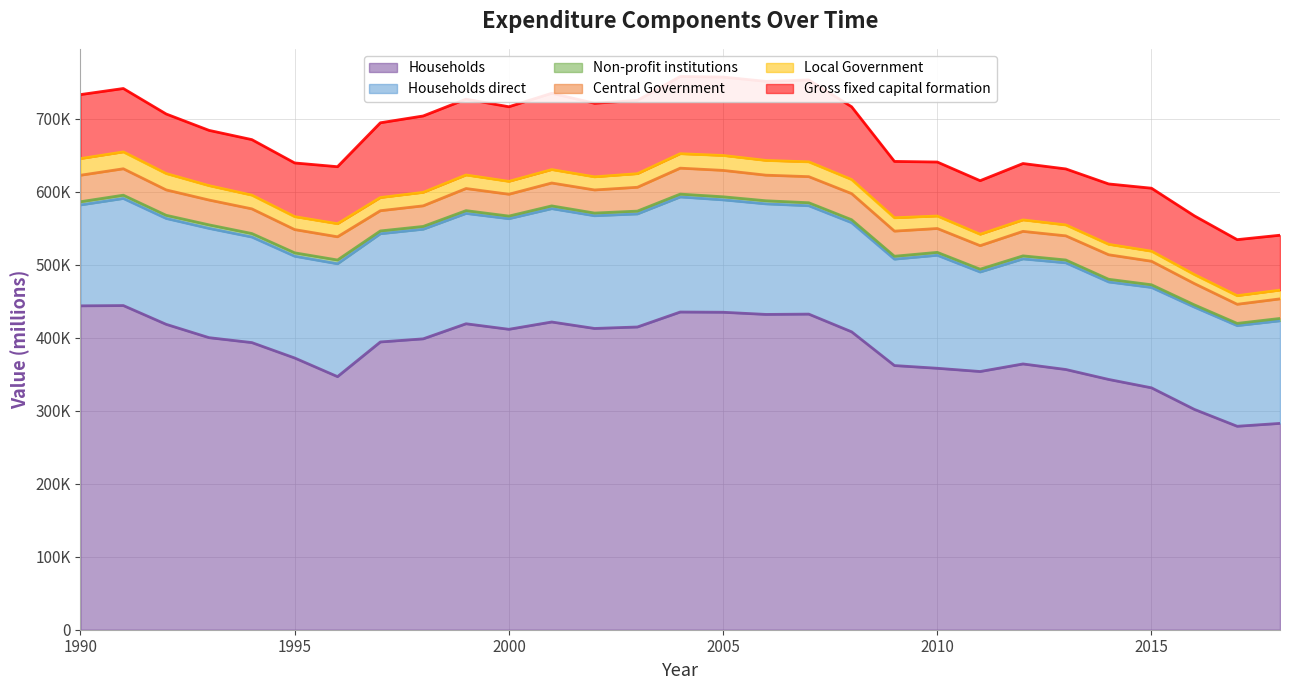

Is it true that Non-profit institutions equals 3068.8 at 2017?

True